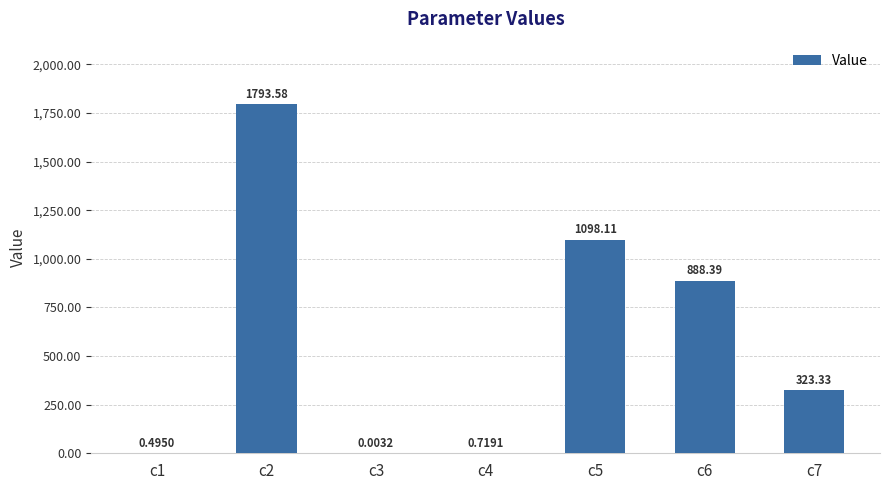

What is the sum of the values at c5 and c2?

2891.7